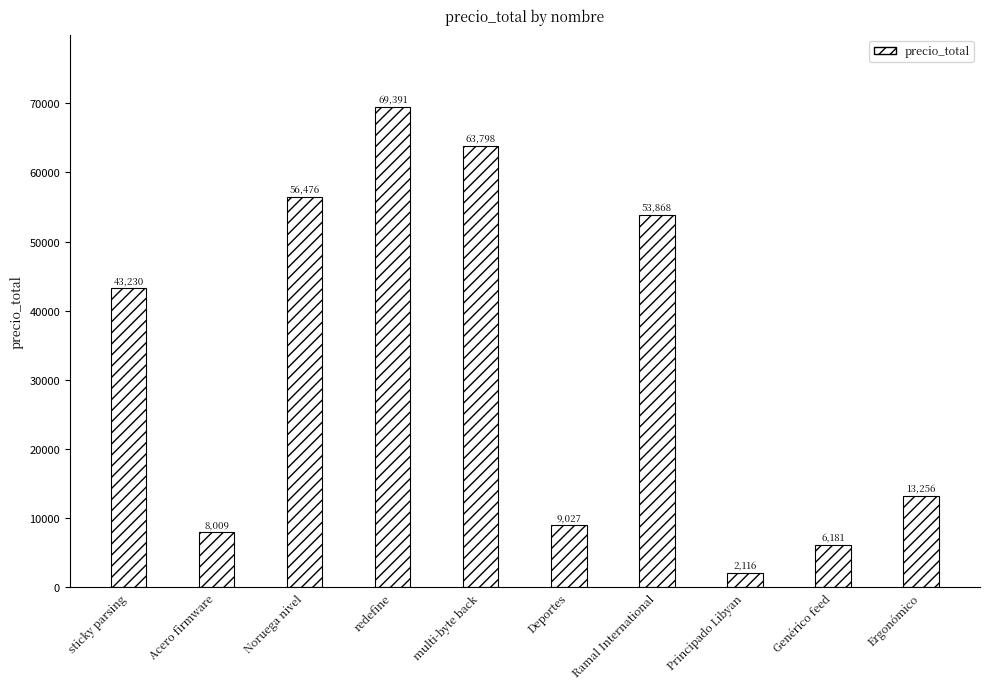

Which has a higher value, Genérico feed or multi-byte back?

multi-byte back